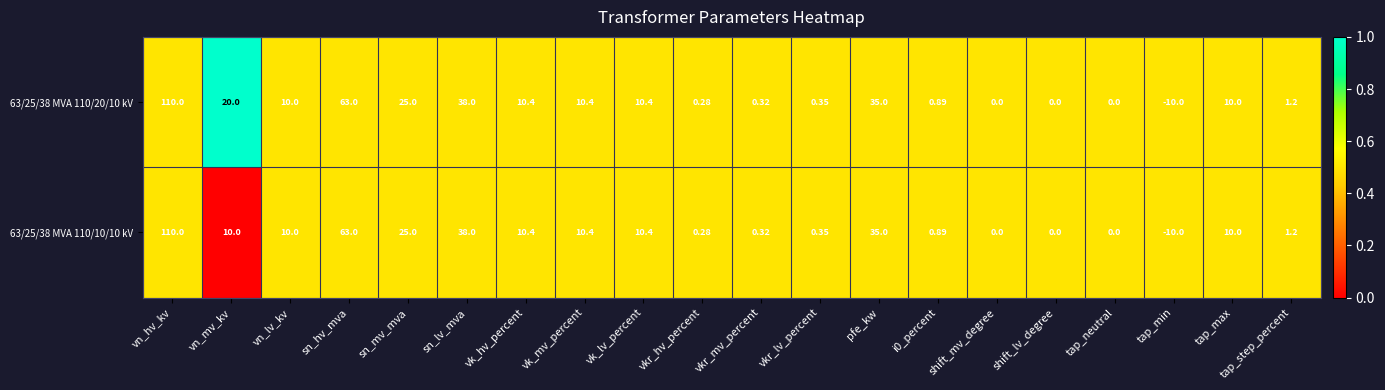

Which category has the lowest value in the 63/25/38 MVA 110/20/10 kV series?

tap_min